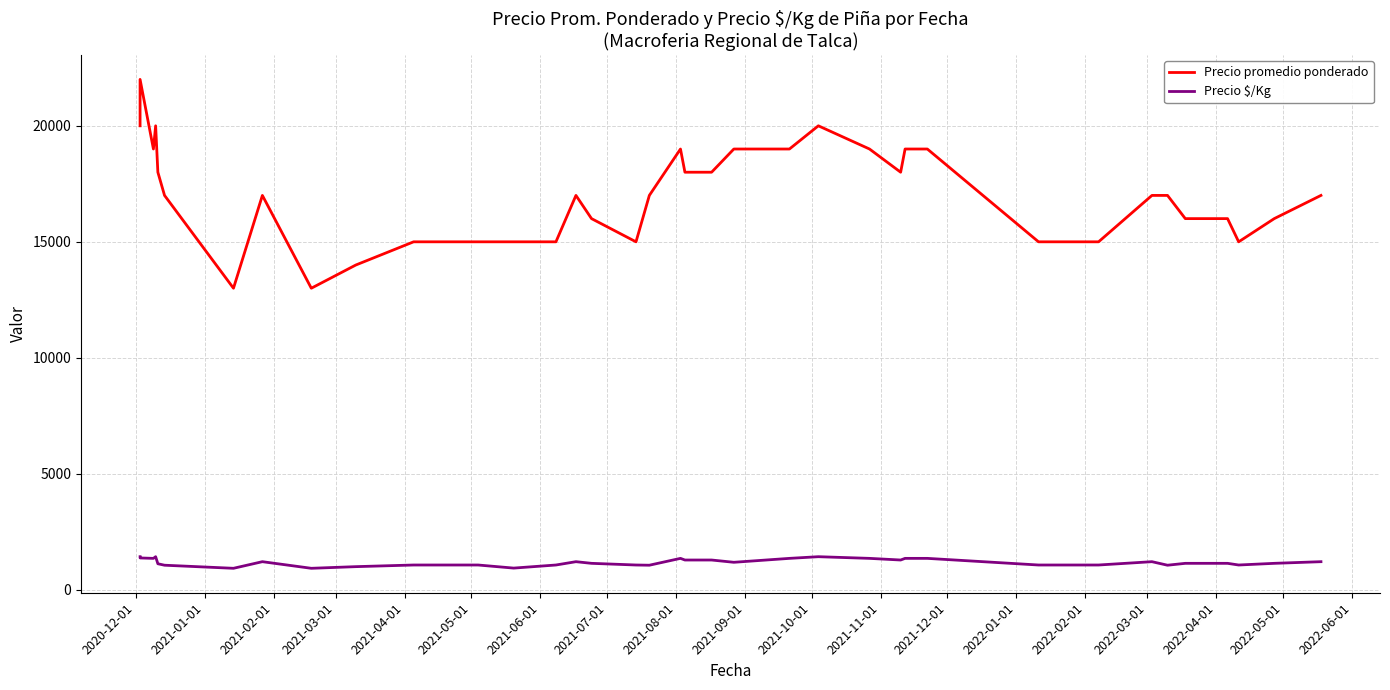

What position from the right is 2020-12-01?

40